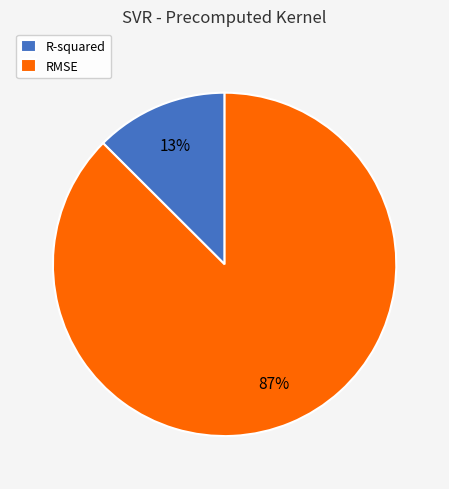

To the nearest percent, what is the average slice percentage?

50%